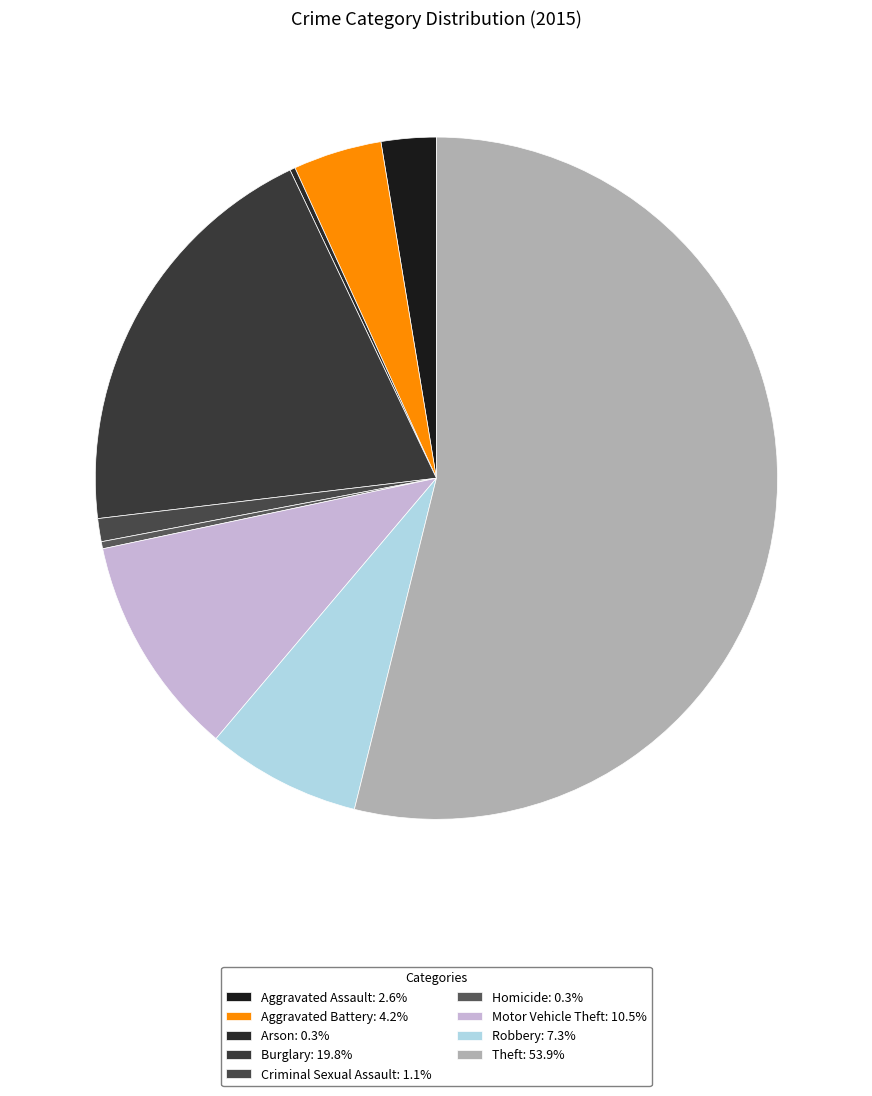

Is the sum of Aggravated Battery and Motor Vehicle Theft greater than half?

No